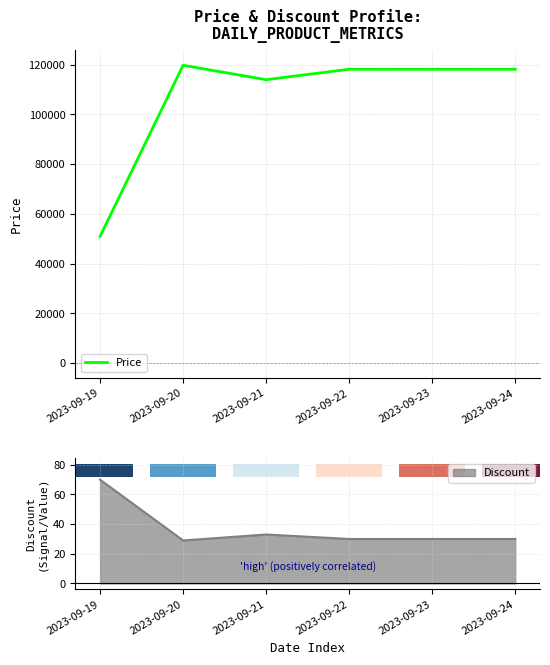

What is the value of the 5th bar from the left?

118200